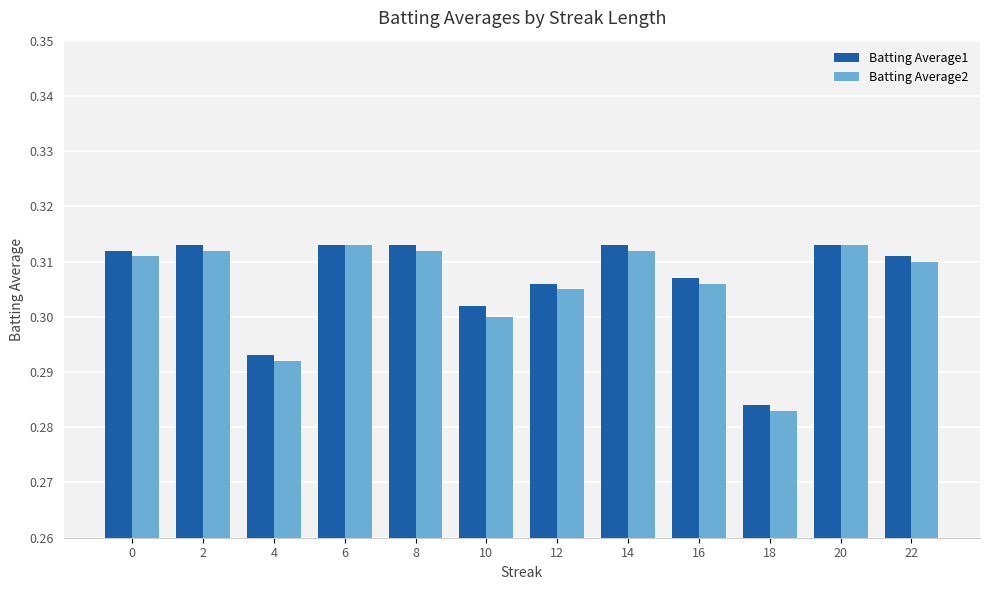

What is the sum of the Batting Average1 values at 6 and 22?

0.6